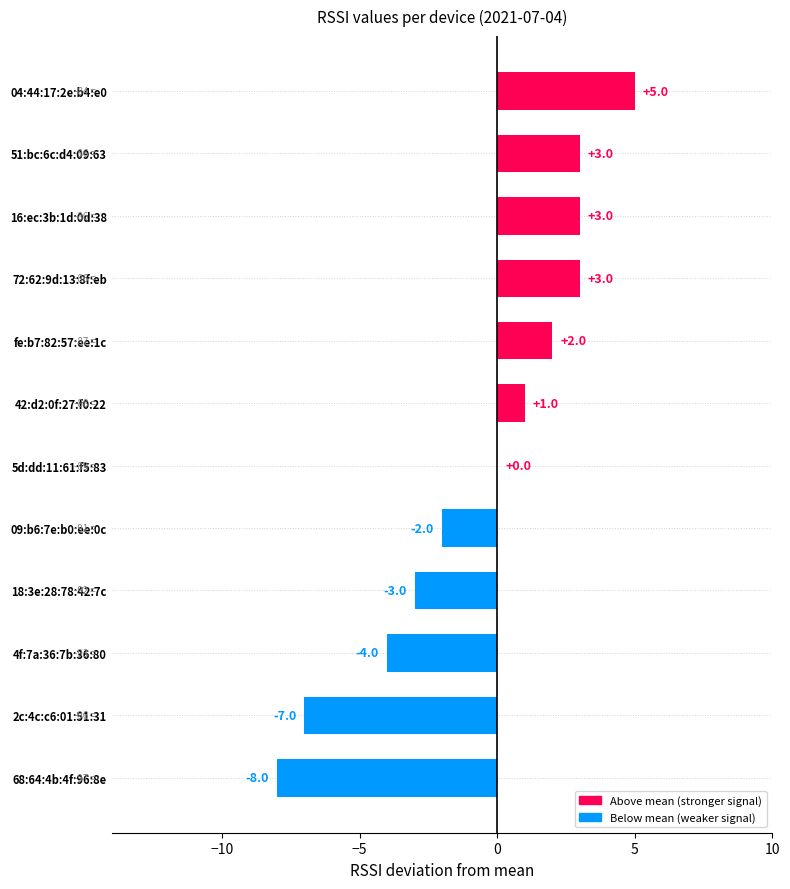

True or false: the data shows 2 at fe:b7:82:57:ee:1c.

True